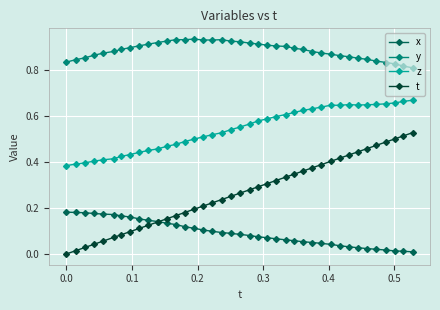

True or false: t and z cross at least once.

False